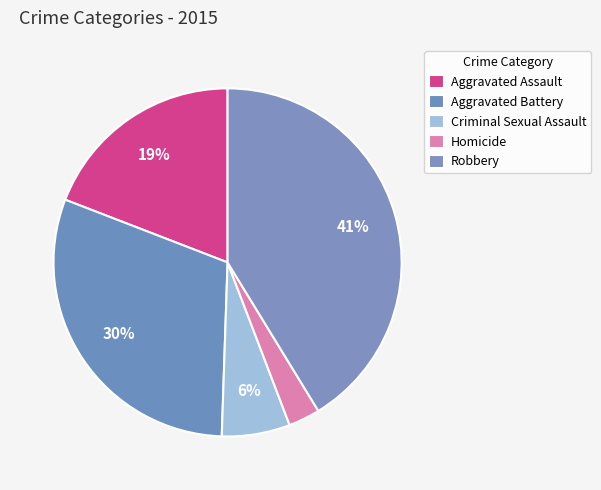

Rank the categories by value from highest to lowest.

Robbery, Aggravated Battery, Aggravated Assault, Criminal Sexual Assault, Homicide